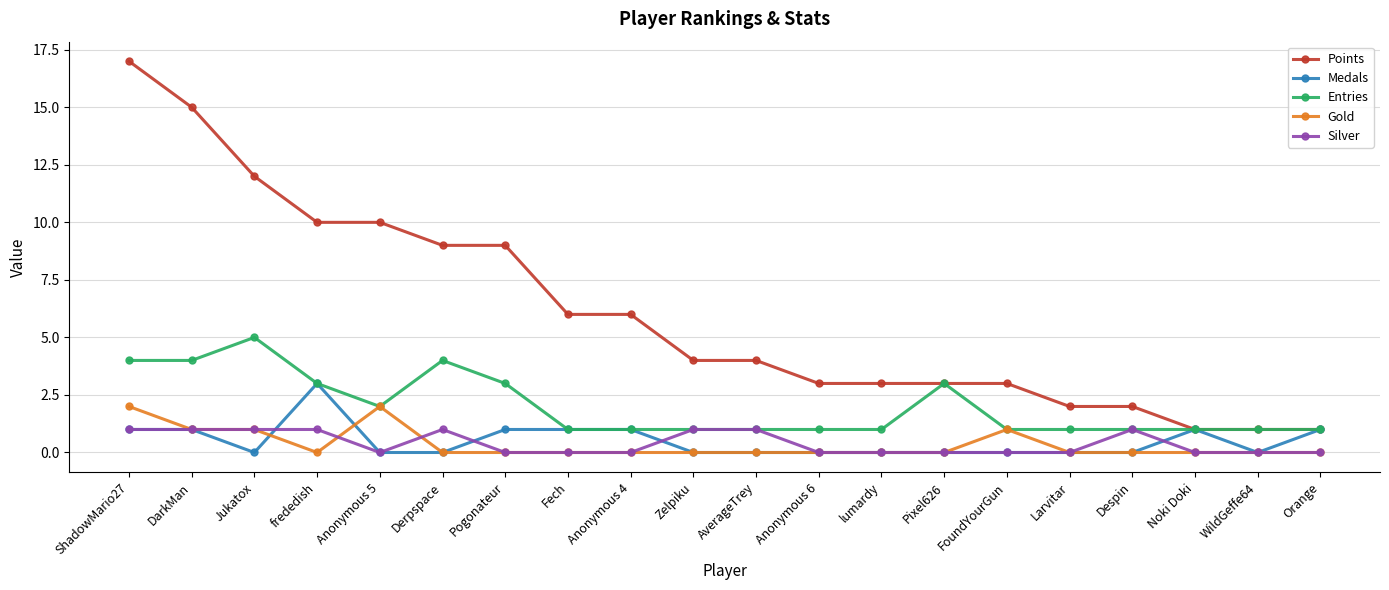

How many series are shown in this chart?

5